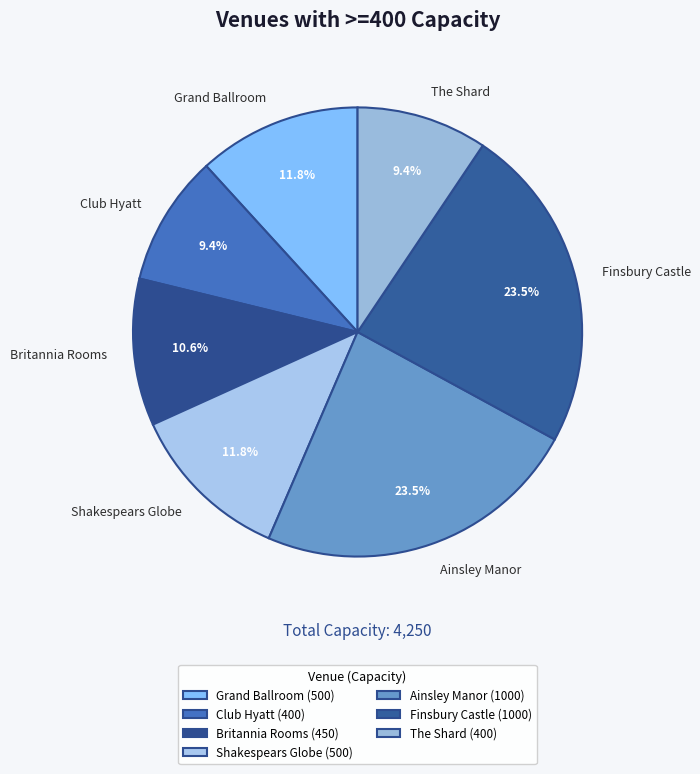

Is there any slice that represents more than half of the pie?

No